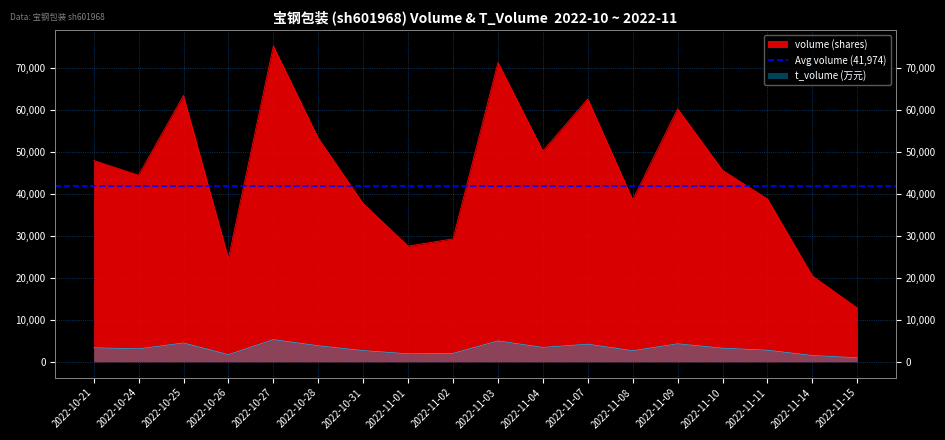

How many interior local valleys does the t_volume series have?

5